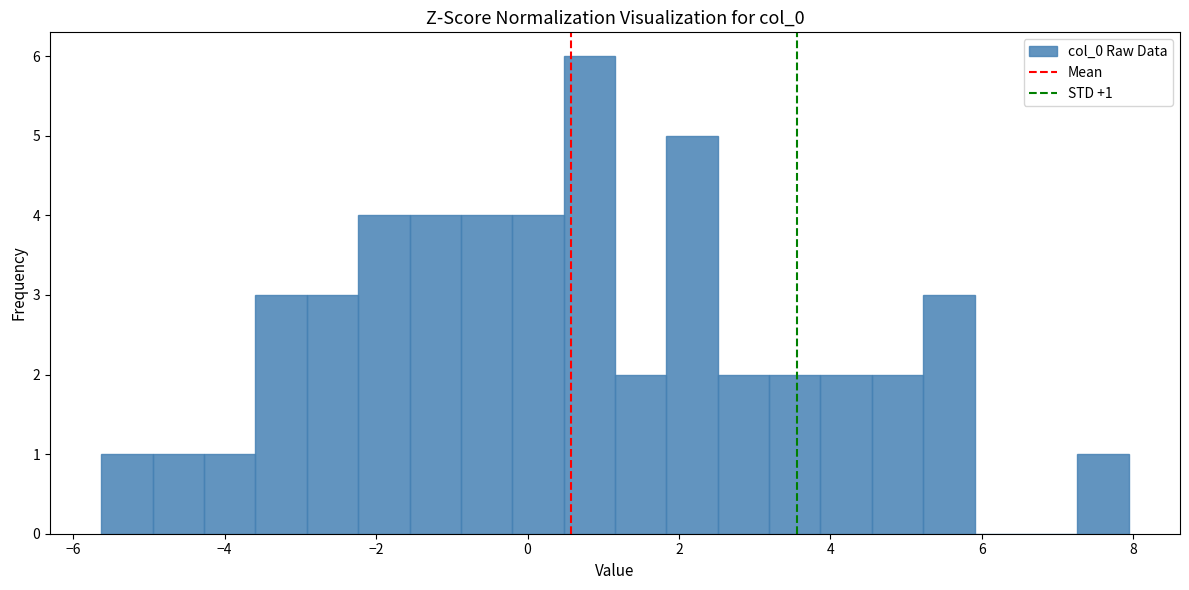

Around what value on the x-axis is the tallest bar? Give the approximate position of its centre, as read against the axis.

0.8